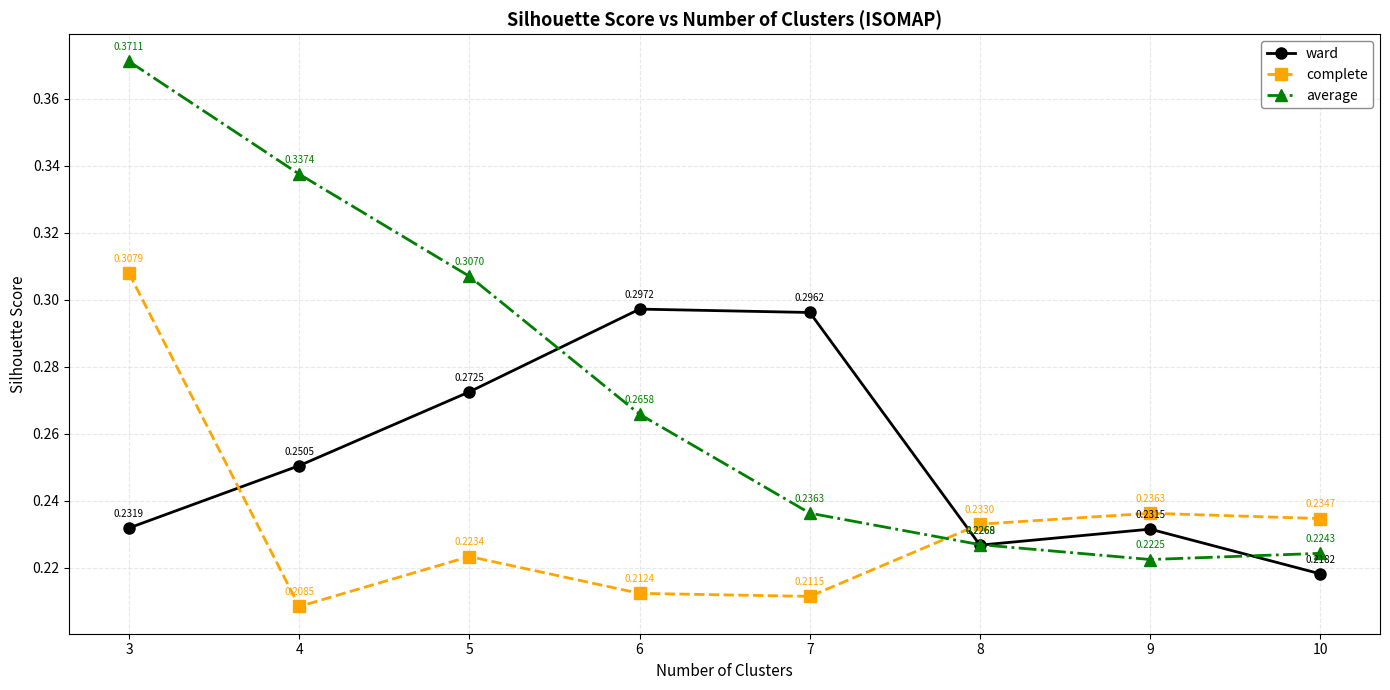

At which category does complete reach its first local peak?

5